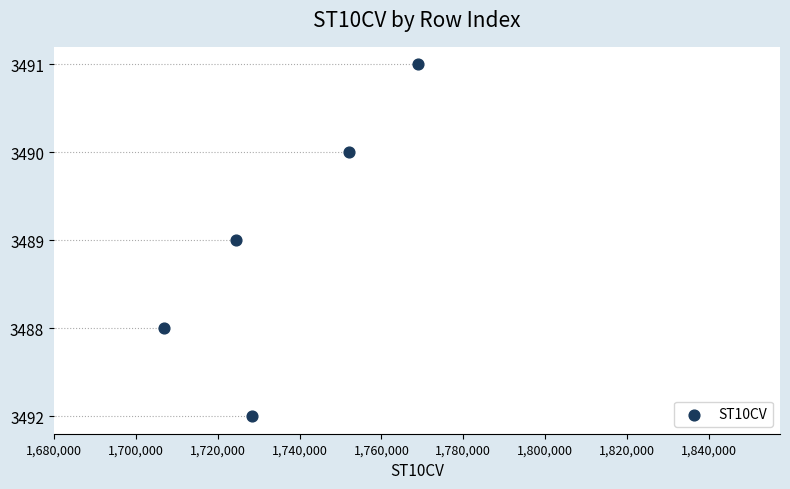

Which has a higher value, 1,720,000 or 1,740,000?

1,740,000